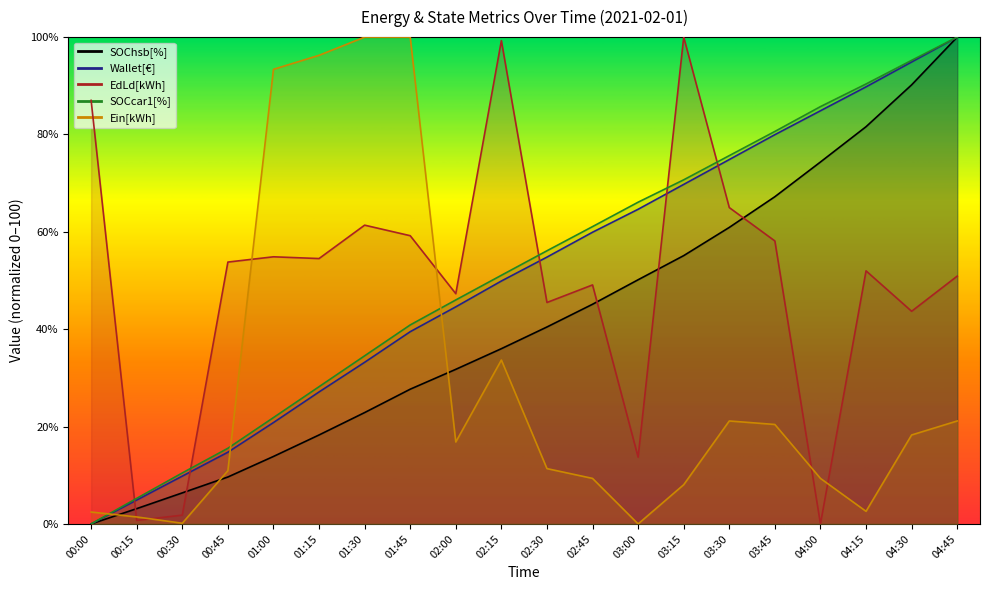

What is the greatest value displayed?

100.0